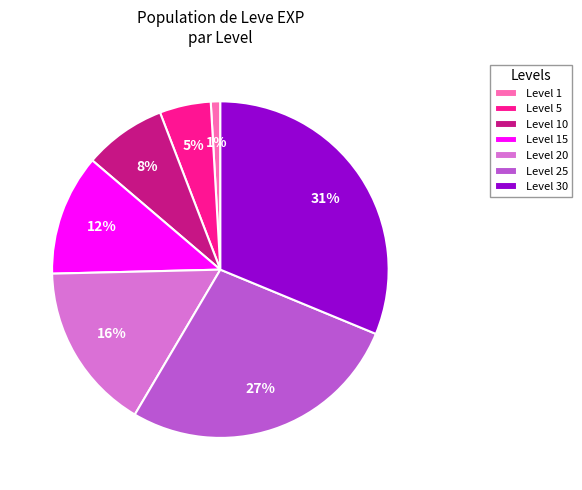

Which category has the biggest portion of the pie?

Level 30